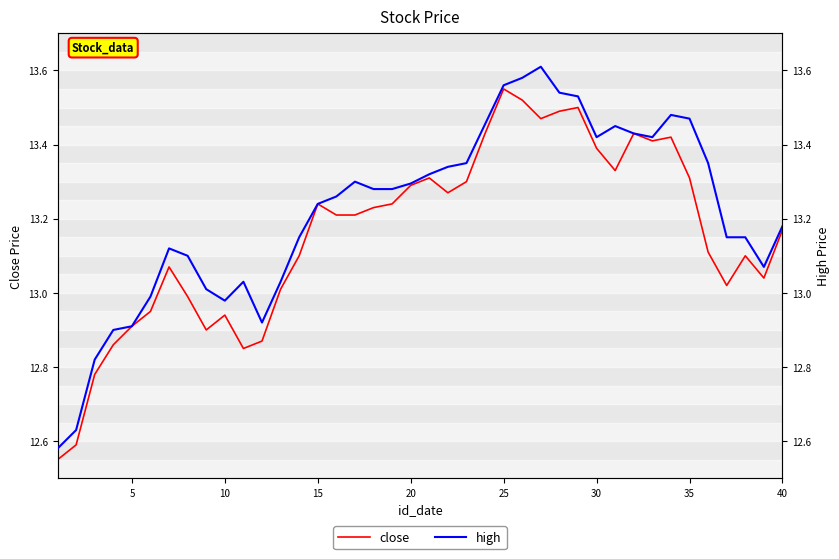

True or false: close has more than 2 interior local peaks.

True